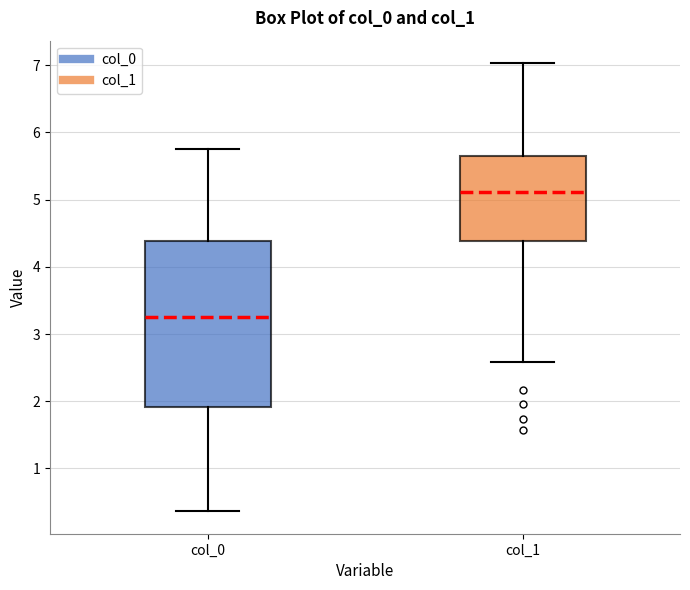

Which box's median line is the lowest?

col_0